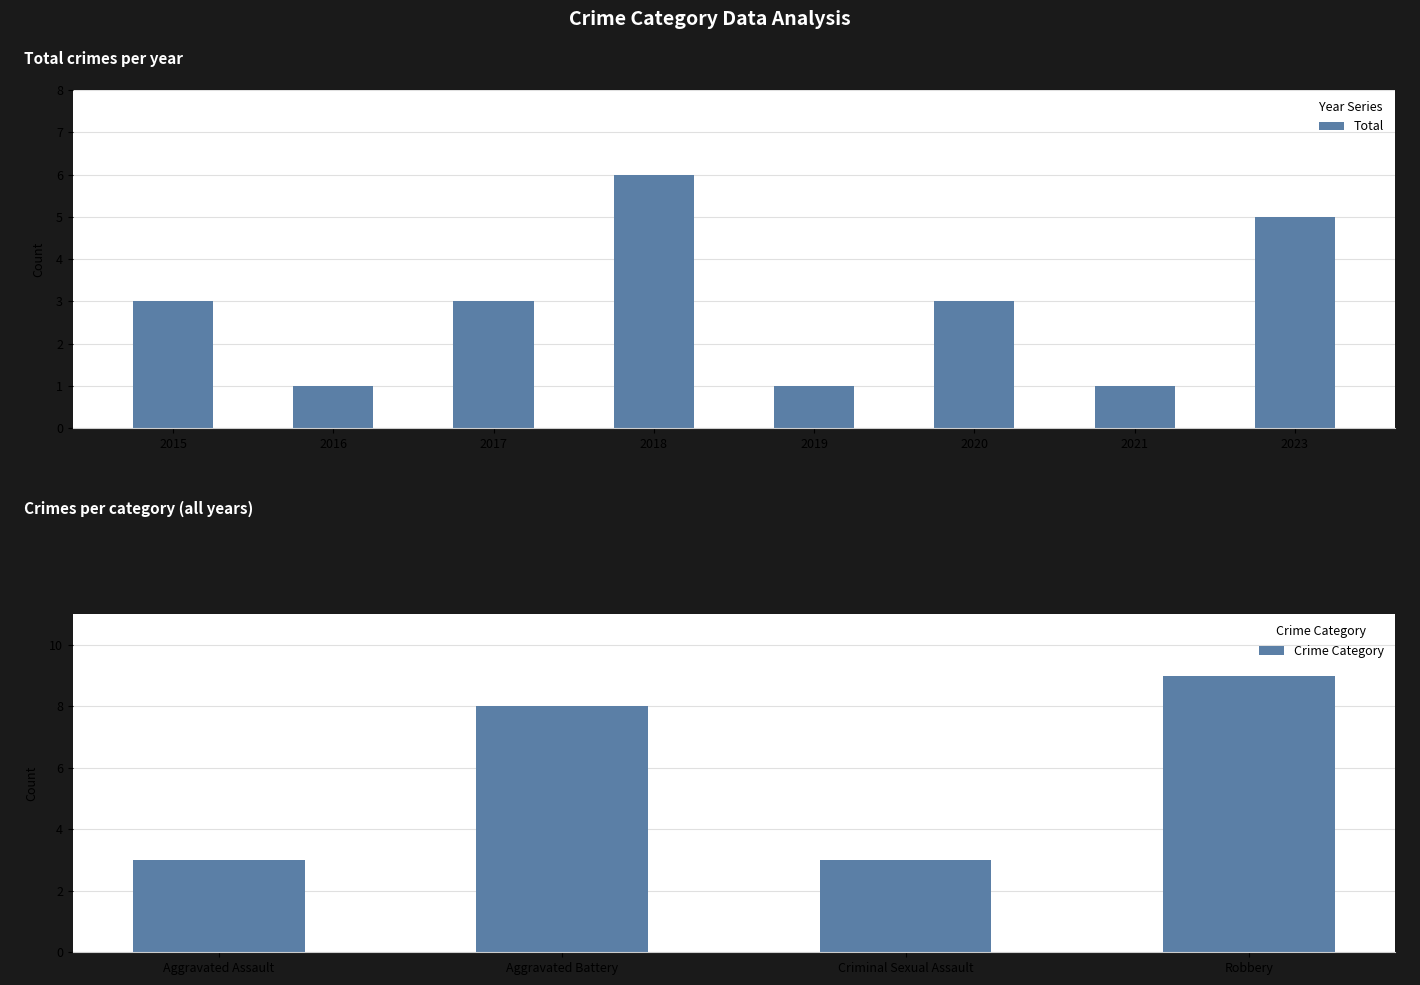

Where does the data first go above 3?

2018